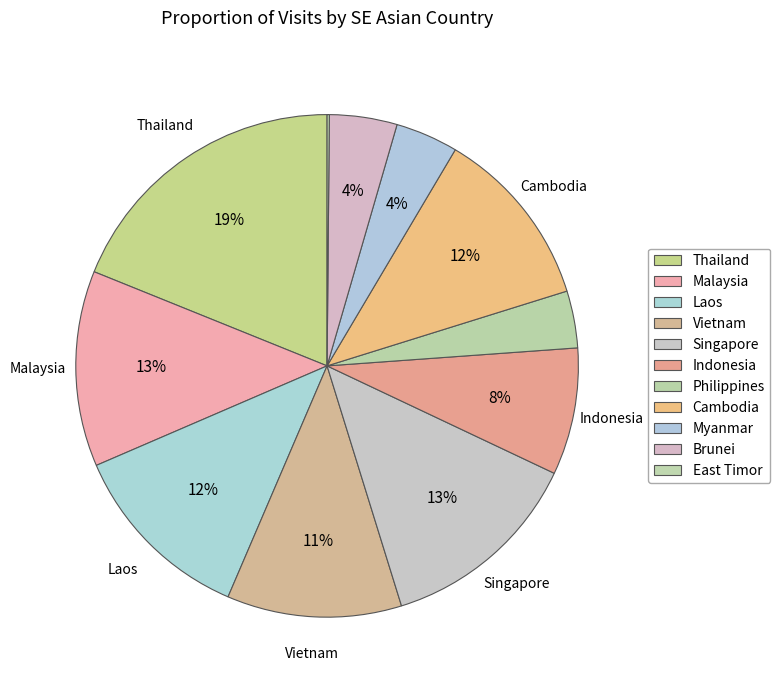

Count the number of slices in the pie.

11